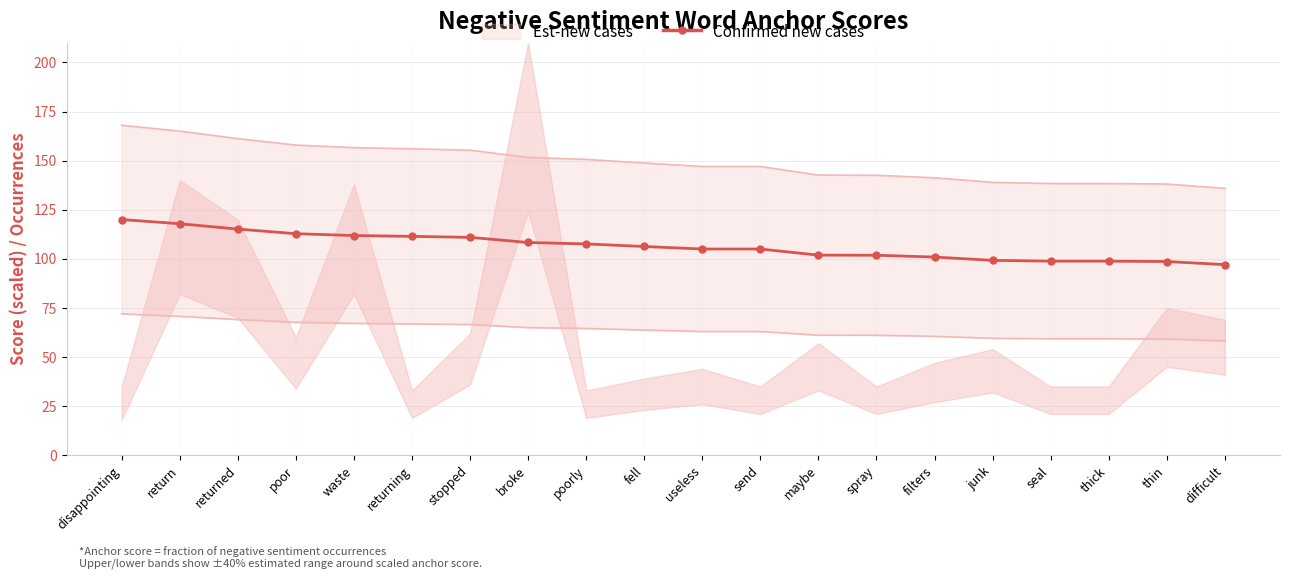

What is the difference between the maximum and minimum values?

22.9